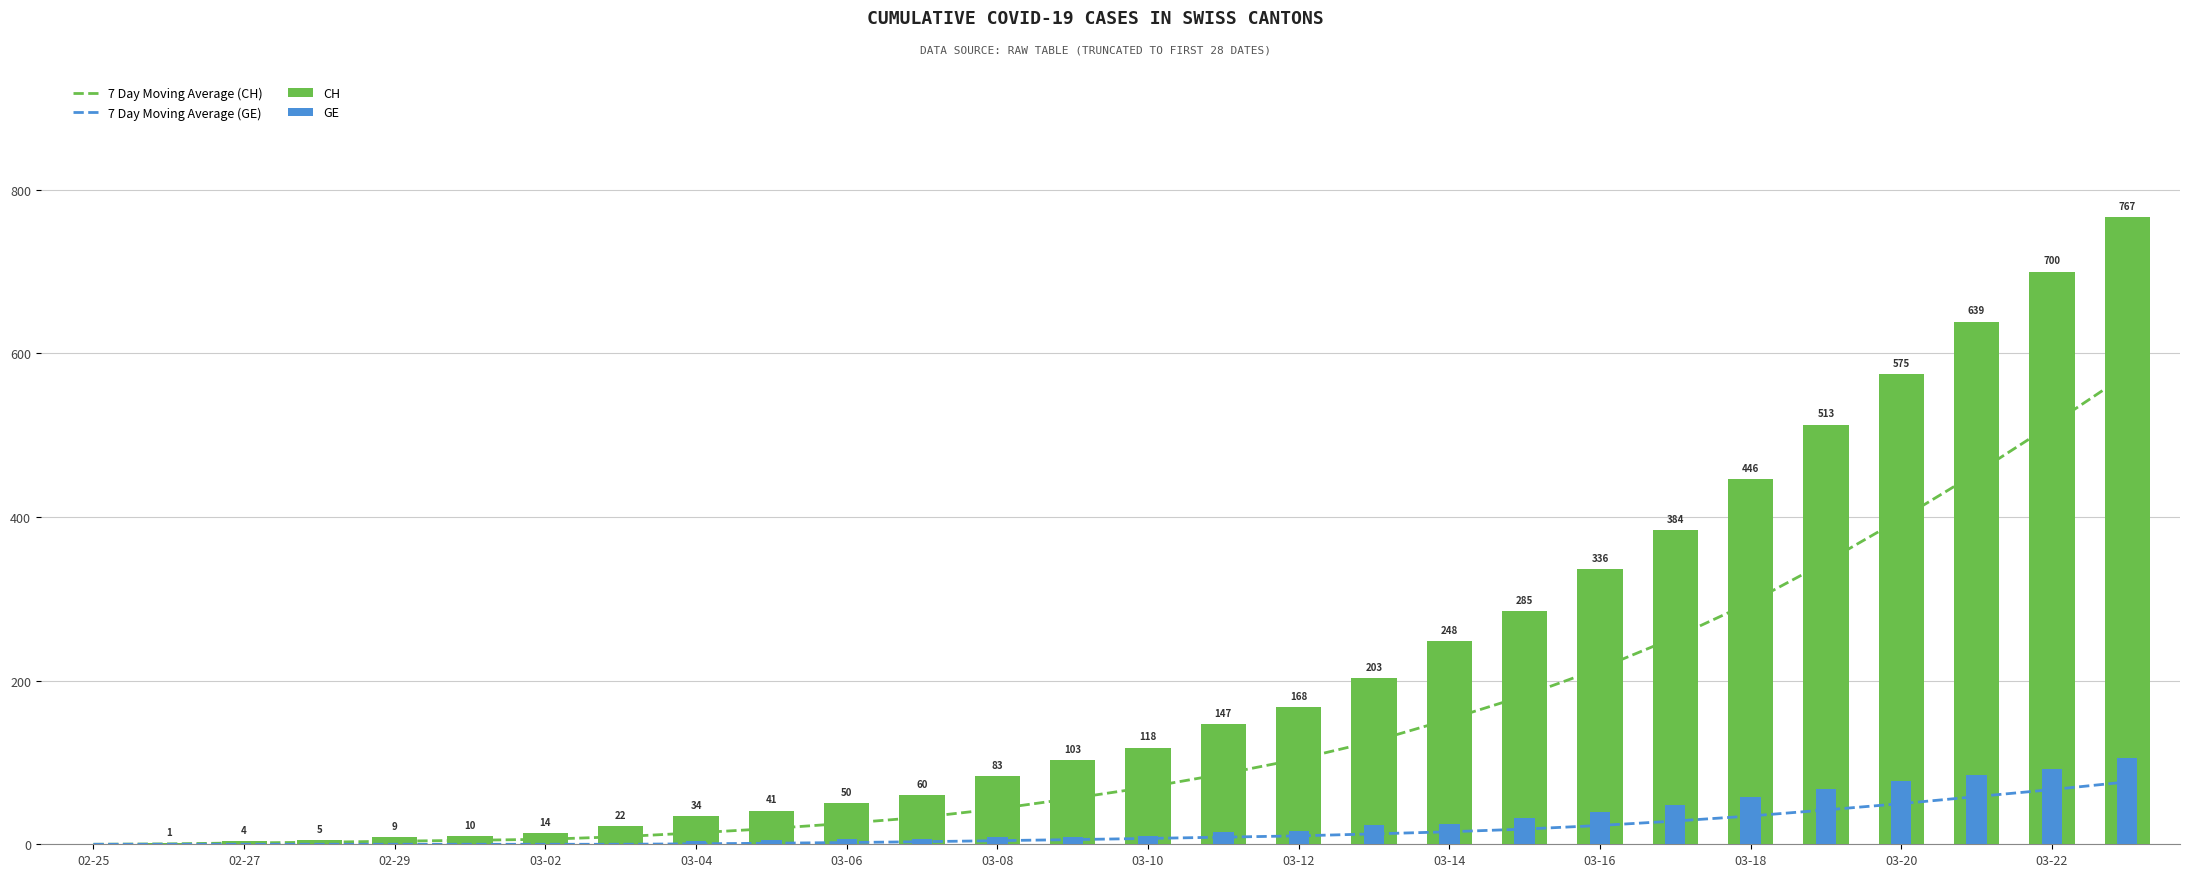

The GE series shows -56.9 at 03-06. True or false?

False